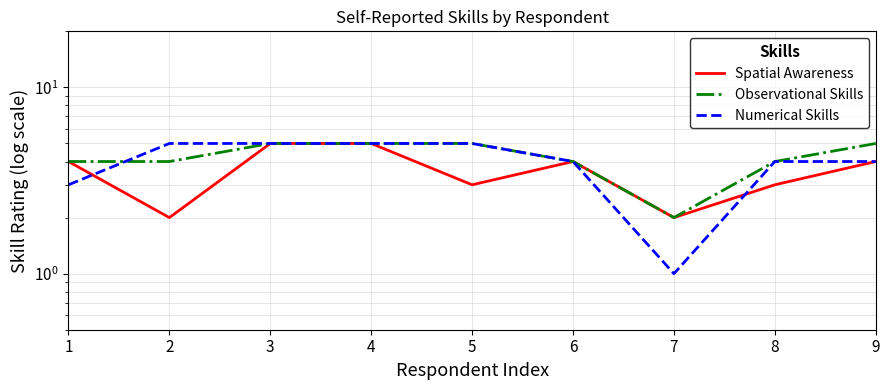

Is the value of Spatial Awareness at 2 greater than the value of Observational Skills at 9?

No